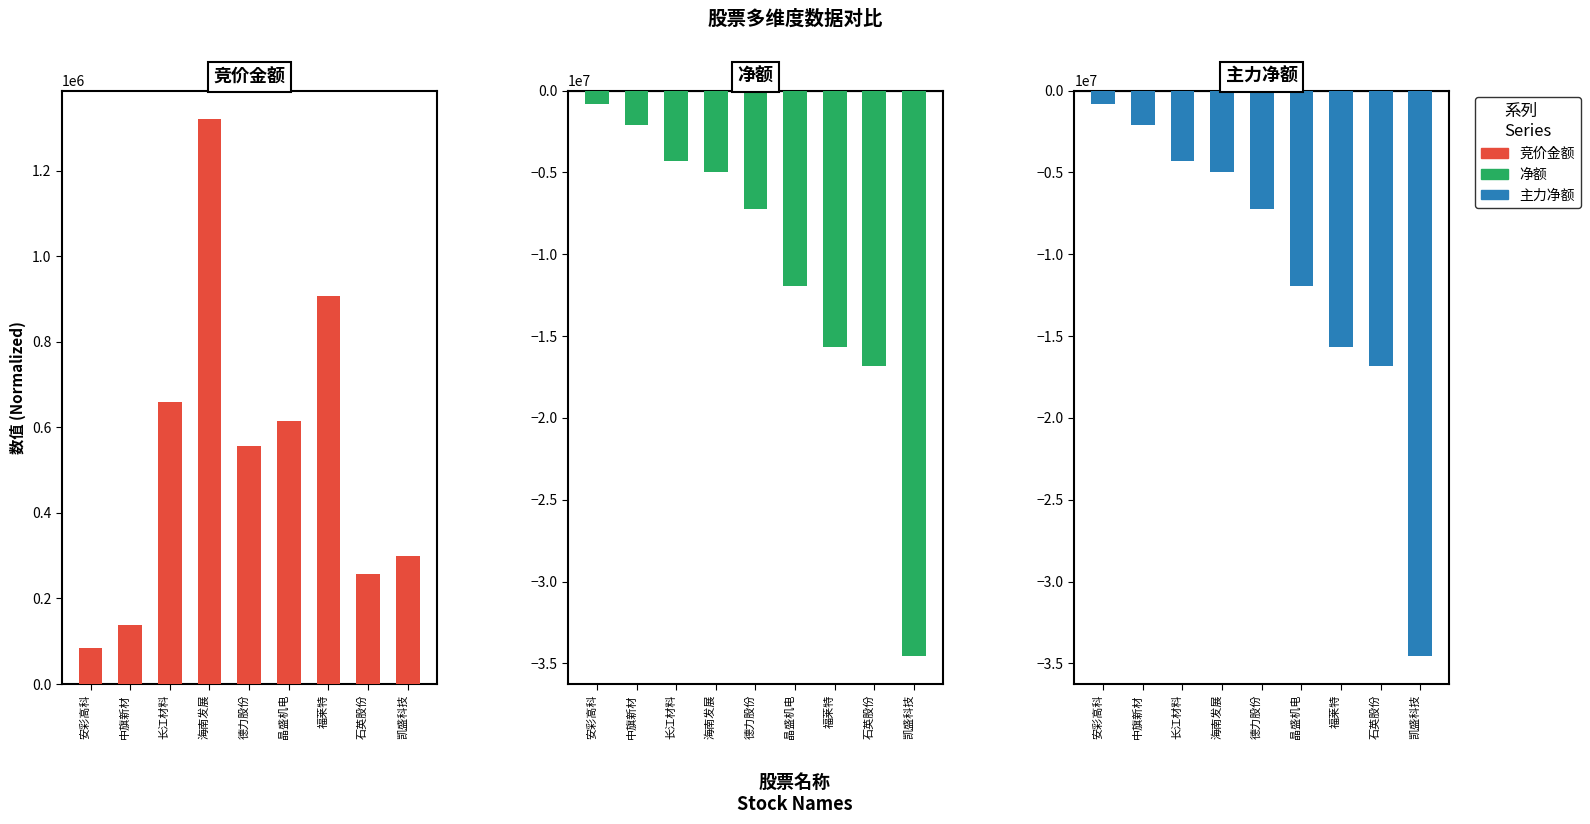

At which category is the sum across all series the highest?

安彩高科